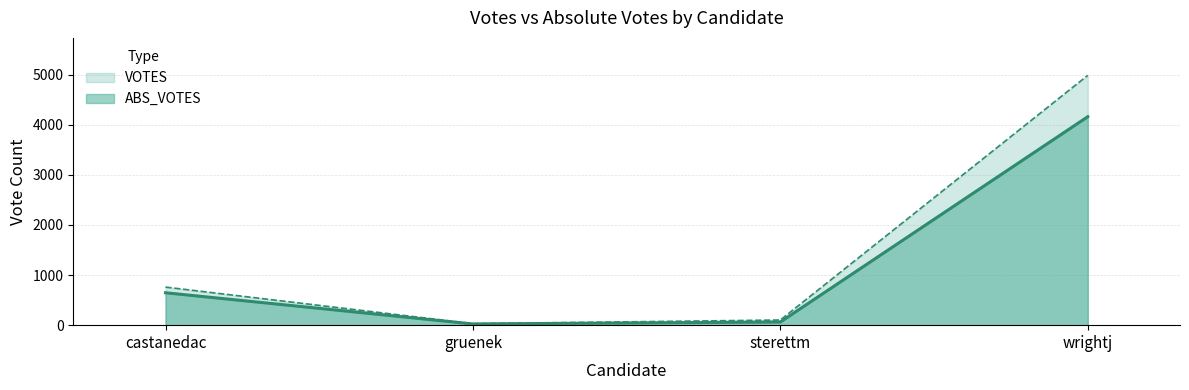

List the labels in order of ABS_VOTES value, smallest first.

gruenek, sterettm, castanedac, wrightj